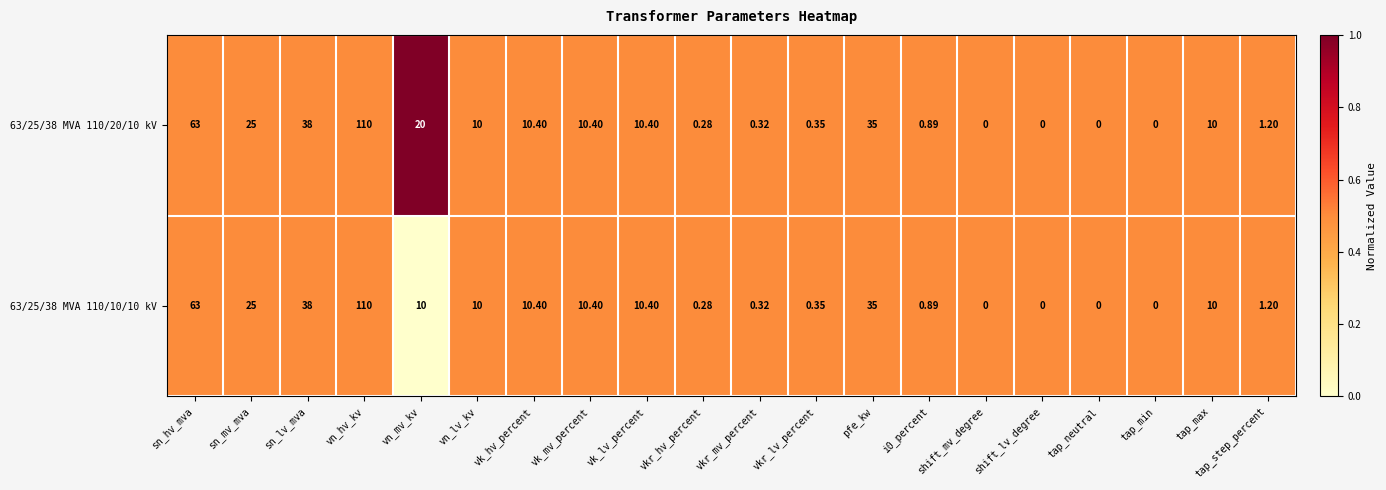

List the series in order of their overall mean, highest first.

63/25/38 MVA 110/20/10 kV, 63/25/38 MVA 110/10/10 kV